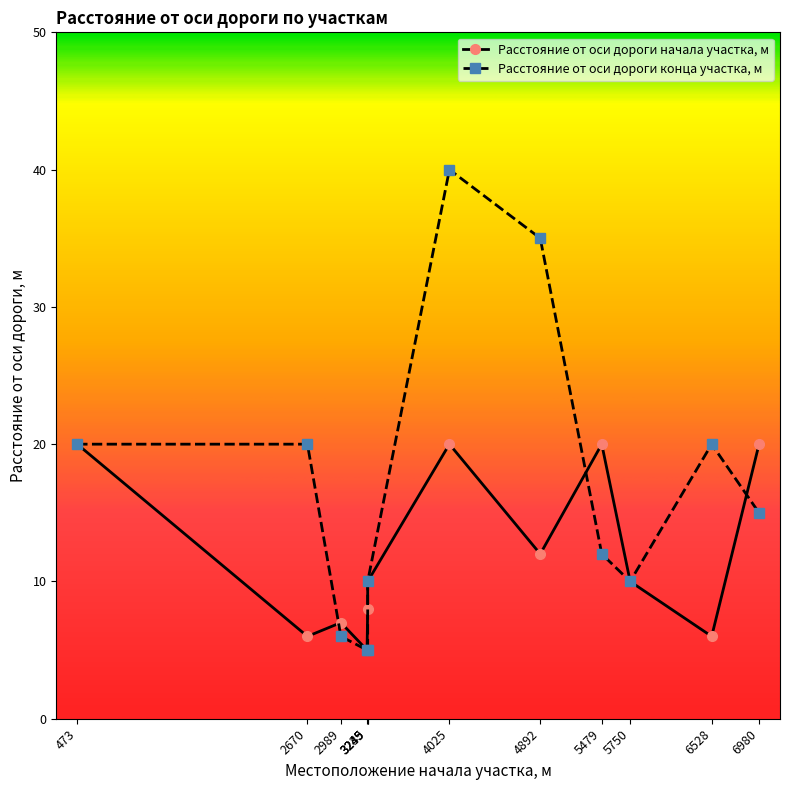

Read the Расстояние от оси дороги начала участка, м value at 2989, to the nearest 5.

5